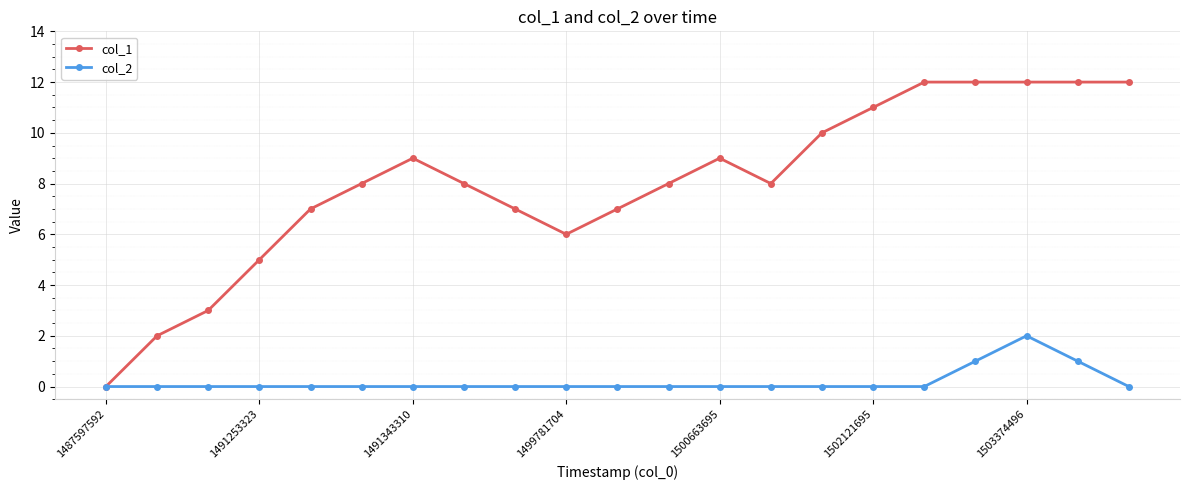

True or false: col_1 has more than 1 points higher than both neighbors.

True